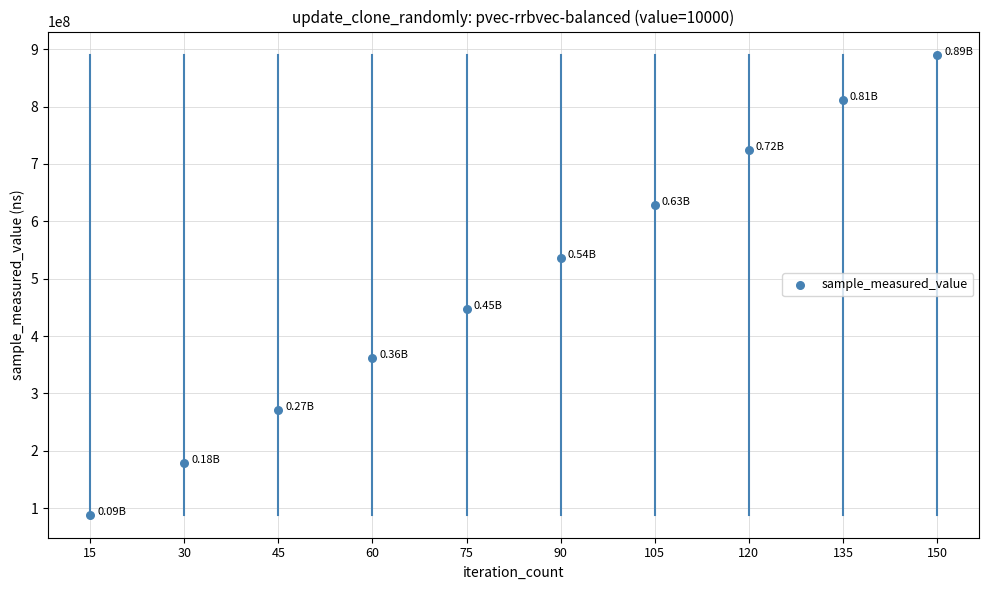

What is the change in value from 105 to 135?

+183588655